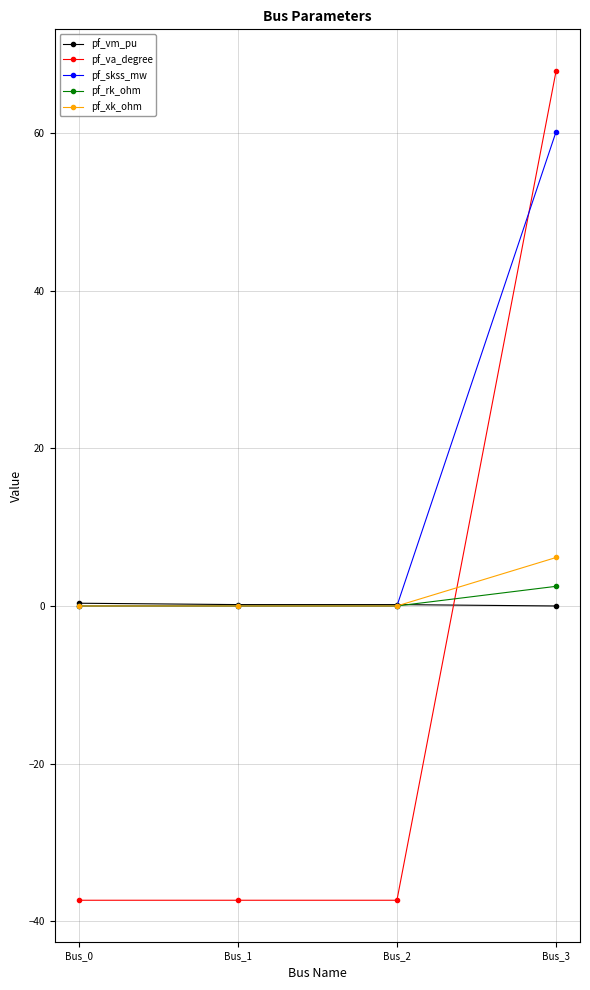

How many lines are shown in the chart?

5